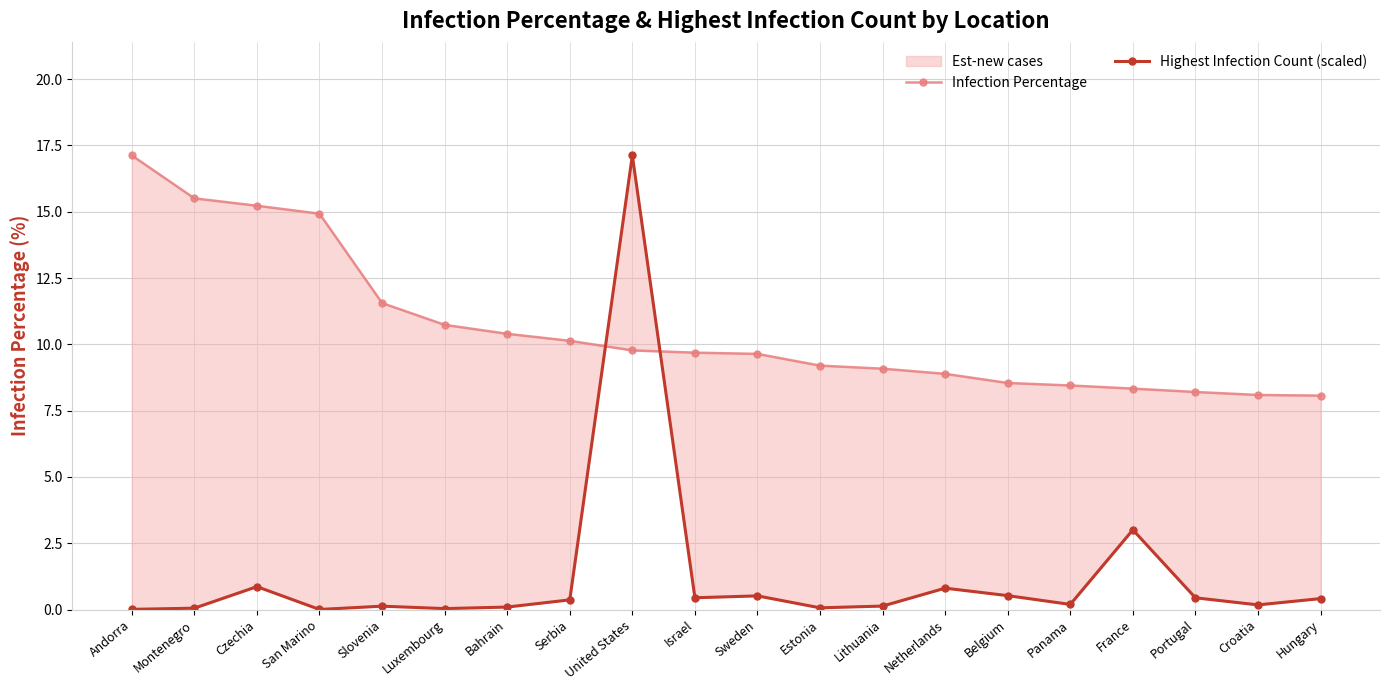

What is the sum of all Infection Percentage values?

211.6